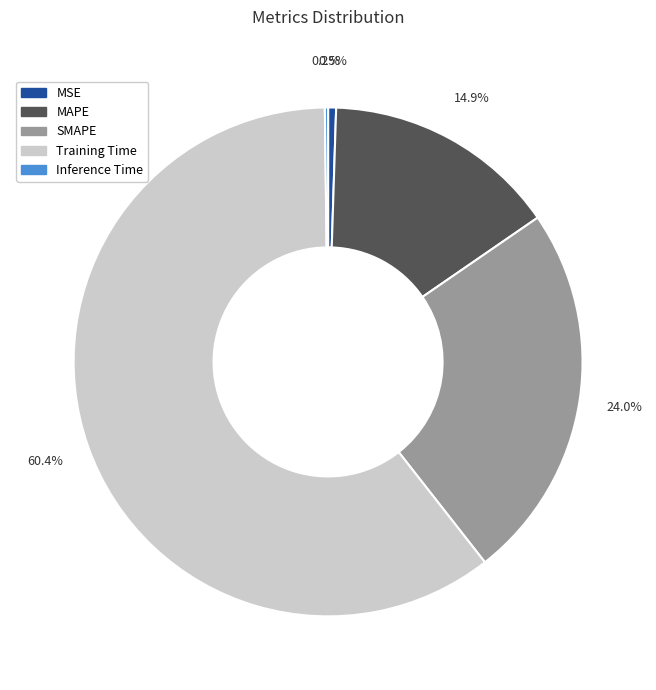

Combined, do MAPE and SMAPE account for over 50%?

No